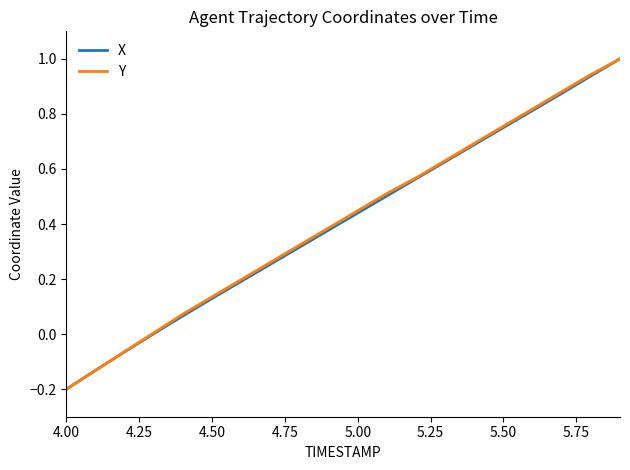

Does the chart have visible grid lines?

No